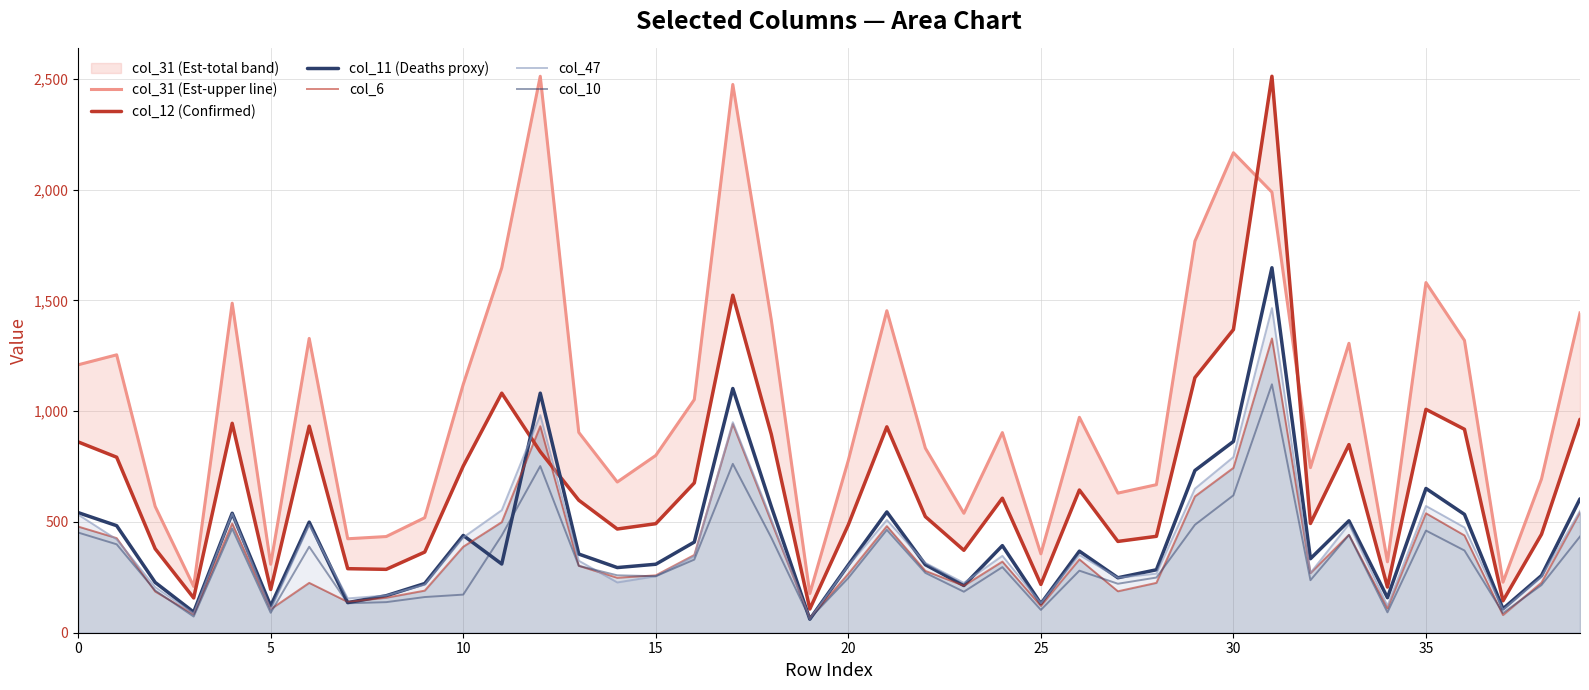

Between 15 and 22, which is larger?

22